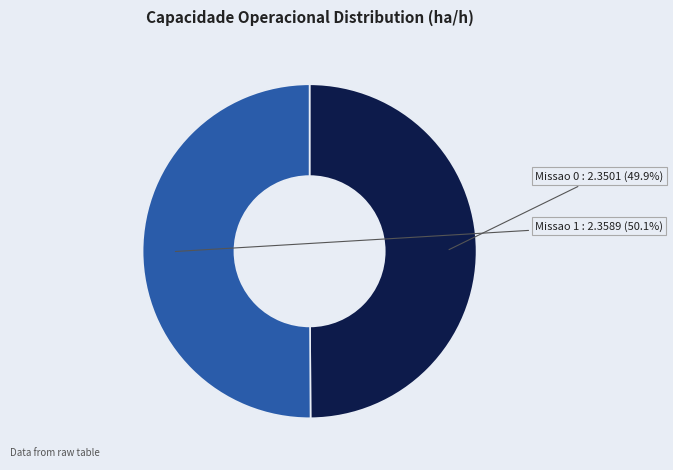

What is the ratio of the value at Missao 1 to the value at Missao 0?

1.0